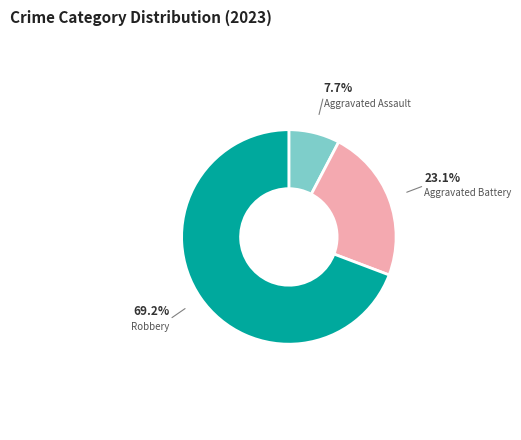

True or false: Aggravated Battery accounts for 23% of the total.

True